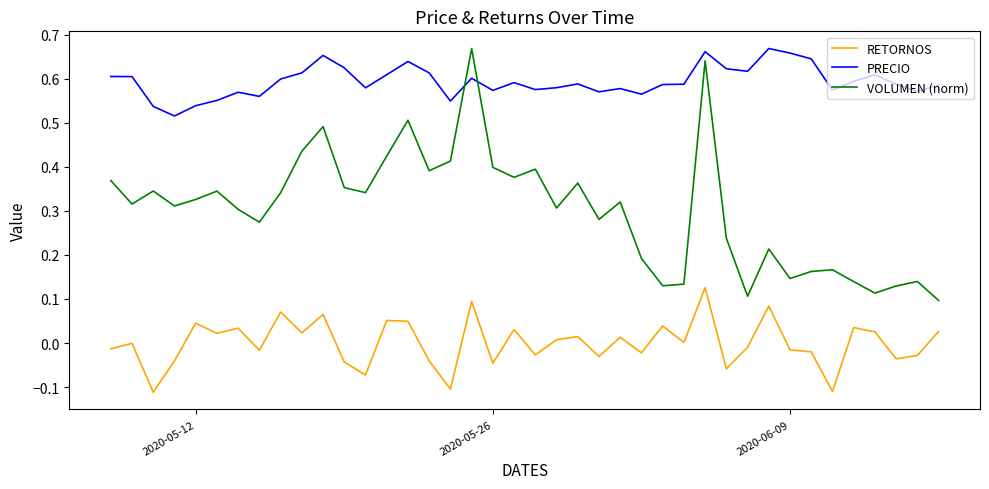

Which series has the largest range (max minus min)?

VOLUMEN (norm)